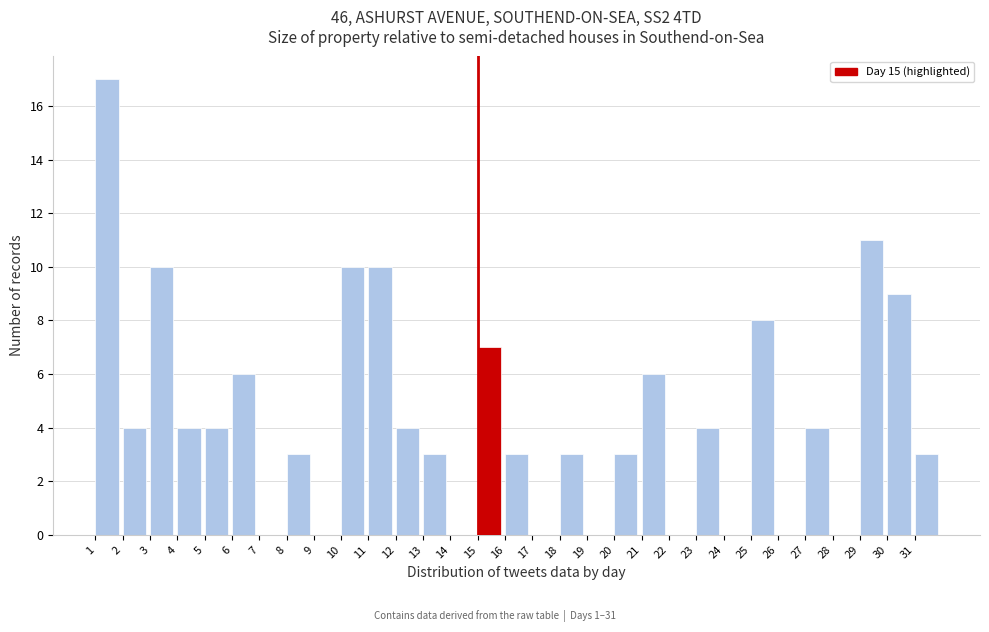

Reading left to right, list every bar in this chart as the range it spans on the x-axis followed by its height. The values are not printed on the chart, so give them approximately, as read against the axis.

1 to 2: 17
2 to 3: 4
3 to 4: 10
4 to 5: 4
5 to 6: 4
6 to 7: 6
7 to 8: 0
8 to 9: 3
9 to 10: 0
10 to 11: 10
11 to 12: 10
12 to 13: 4
13 to 14: 3
14 to 15: 0
15 to 16: 7
16 to 17: 3
17 to 18: 0
18 to 19: 3
19 to 20: 0
20 to 21: 3
21 to 22: 6
22 to 23: 0
23 to 24: 4
24 to 25: 0
25 to 26: 8
26 to 27: 0
27 to 28: 4
28 to 29: 0
29 to 30: 11
30 to 31: 9
31 to 32: 3